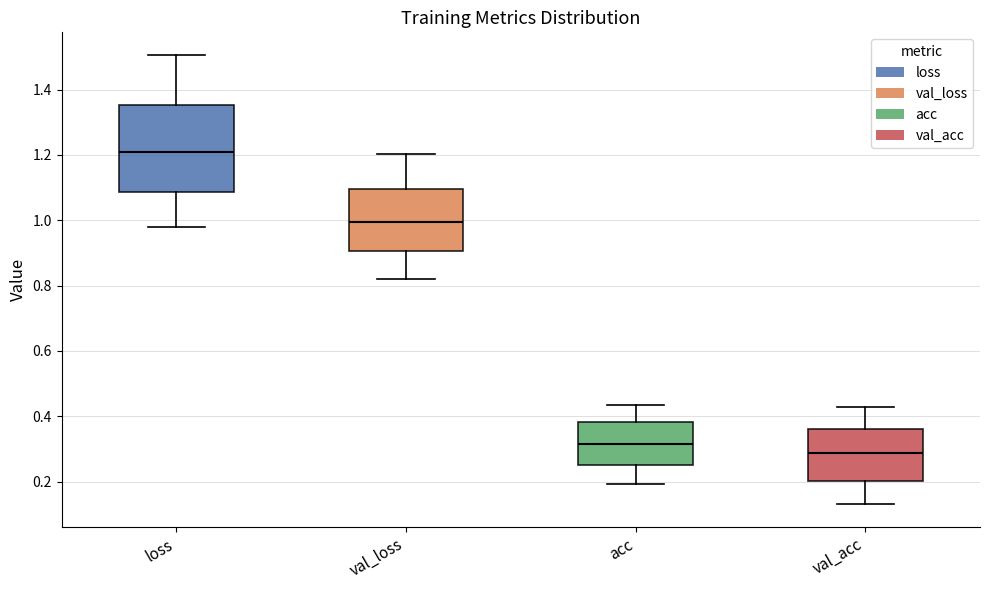

Comparing the boxes themselves (not the whiskers), which one is the tallest?

loss